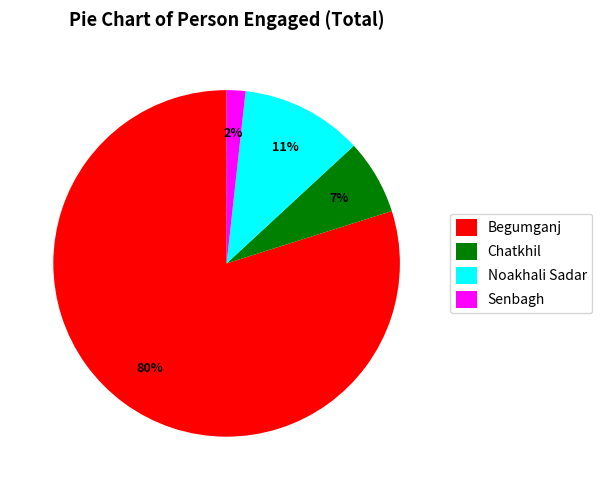

Which has a higher value, Senbagh or Begumganj?

Begumganj